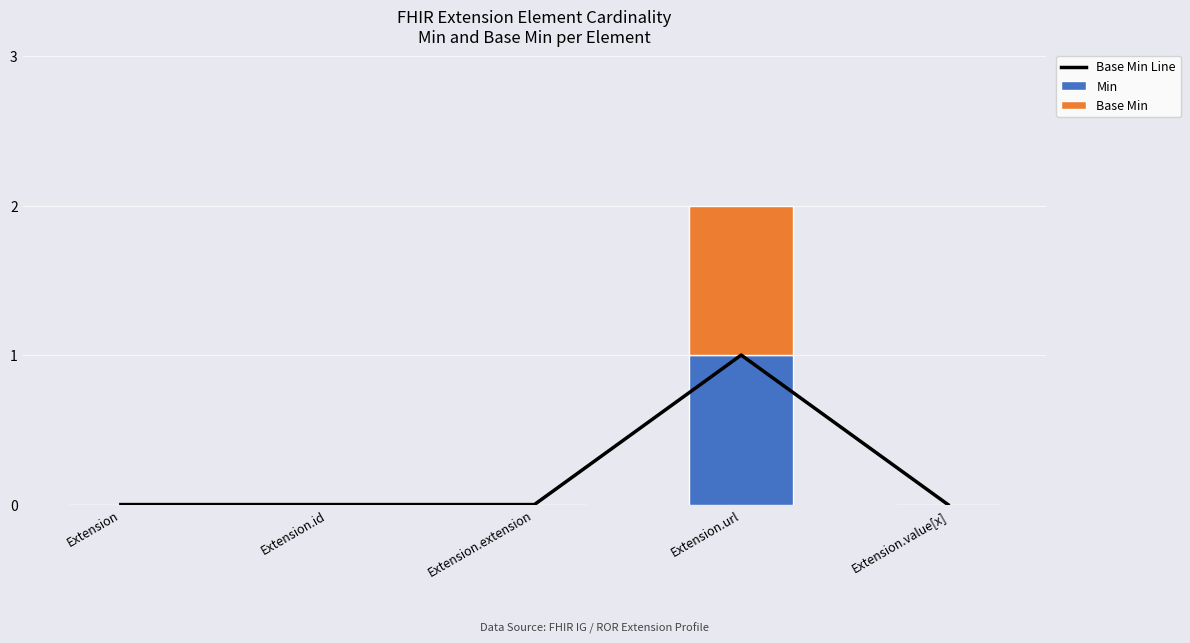

What are all the series names shown in the legend?

Base Min Line, Min, Base Min